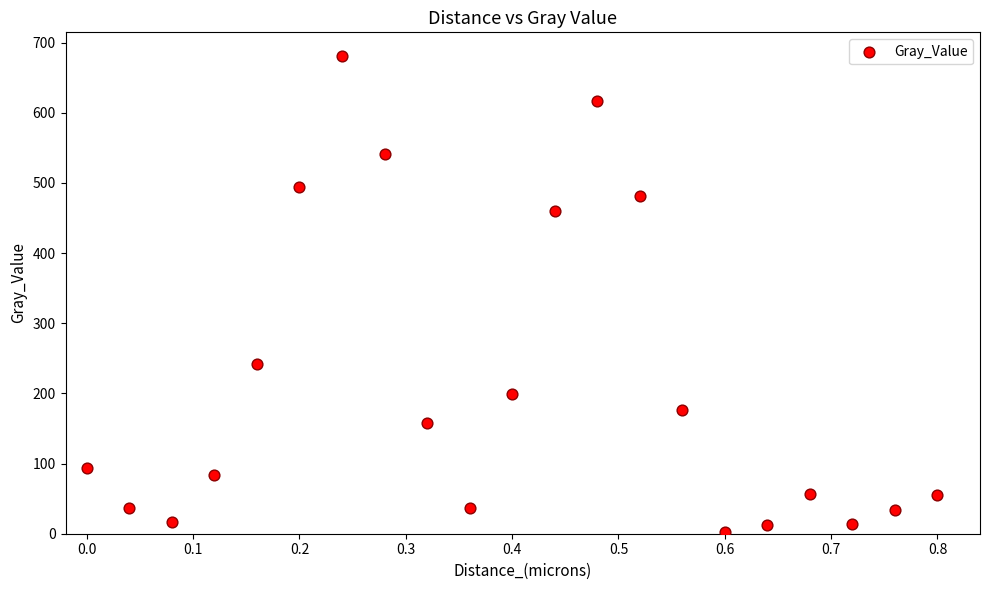

What Y value in the scatter plot is closest to 341?

241.7